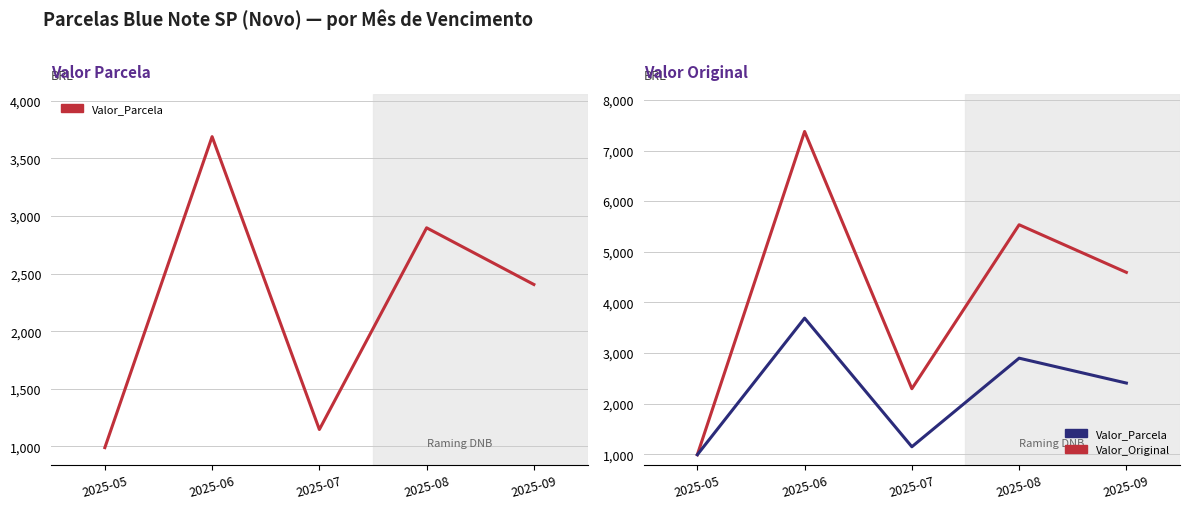

What are all the series names shown in the legend?

Valor_Parcela, Valor_Original